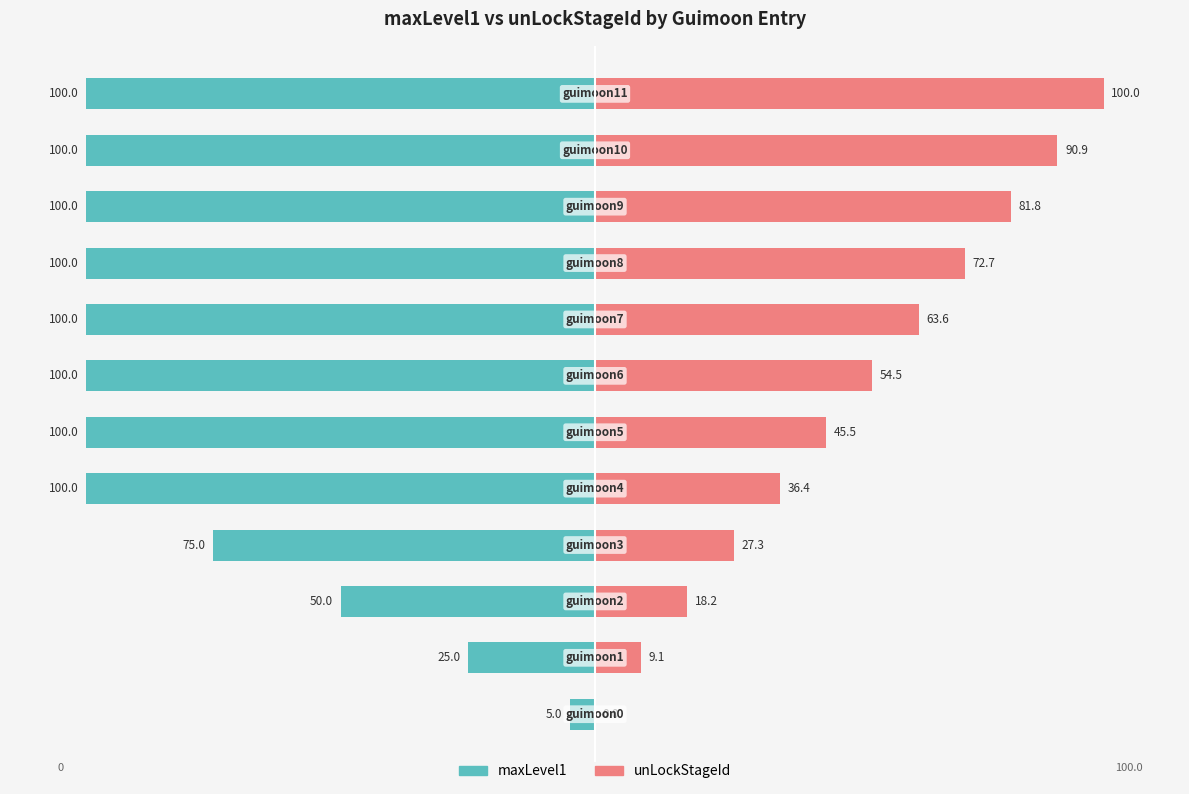

Where is unLockStageId nearest to the value 50?

6